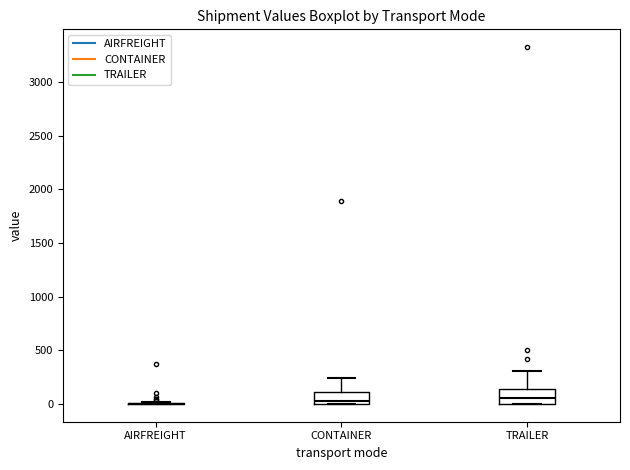

Reading left to right, read every box against the y-axis: the position of its median line, the range the box covers, and the ends of its whiskers. The values are not printed on the chart, so give them approximately, as read against the axis.

AIRFREIGHT: box collapsed to a line at 0, whiskers 0 to 0
CONTAINER: median 0 (just above the box's lower edge), box 0 to 100, whiskers 0 to 250
TRAILER: median 50, box 0 to 150, whiskers 0 to 300